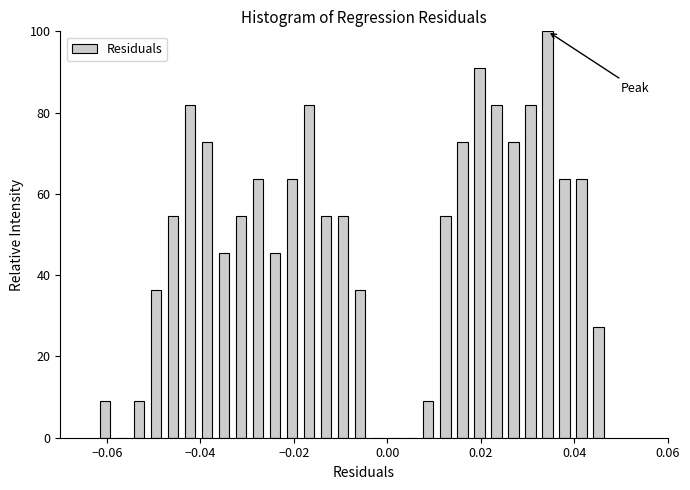

Read against the x-axis, roughly where is the centre of the tallest bar?

0.034